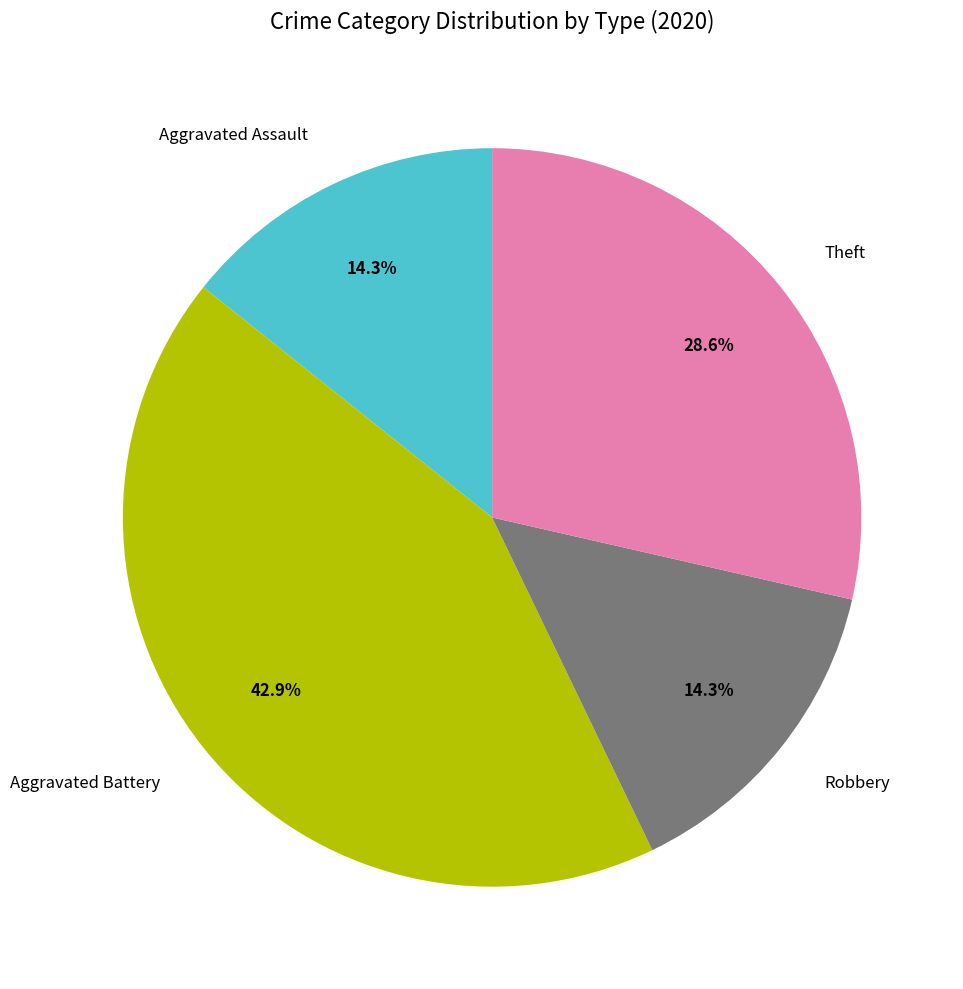

To the nearest percent, what is the combined percentage of Aggravated Battery and Theft?

71%